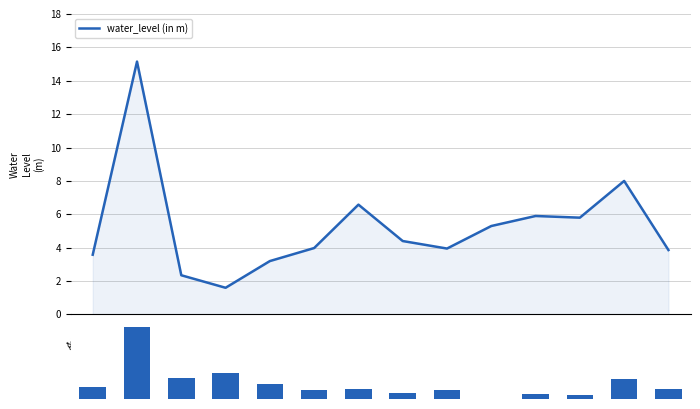

How many groups of bars are there?

14